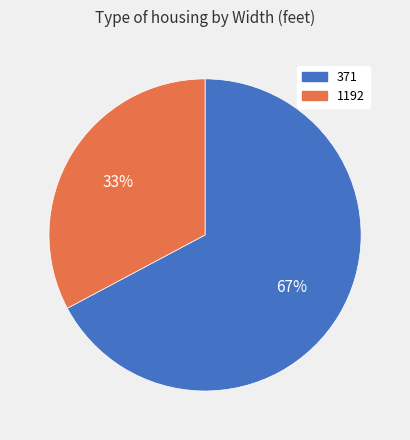

Do 1192 and 371 together represent more than half of the pie?

Yes